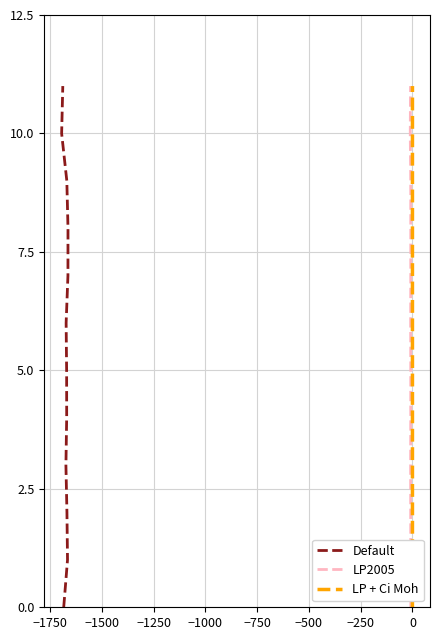

Between −750 and −500, which series saw the biggest shift?

Default